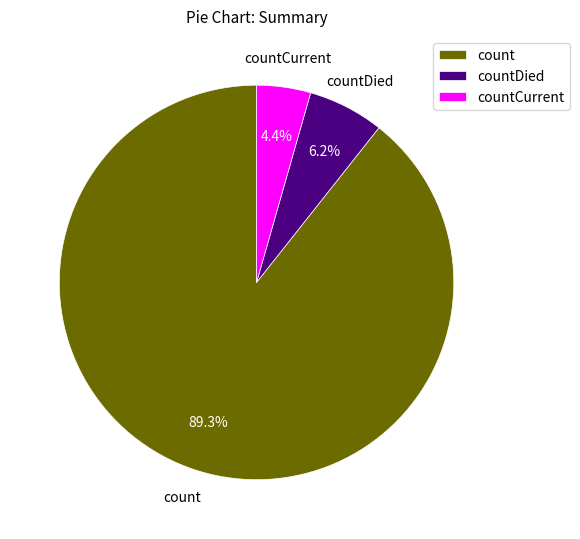

Is countCurrent the majority of the pie?

No